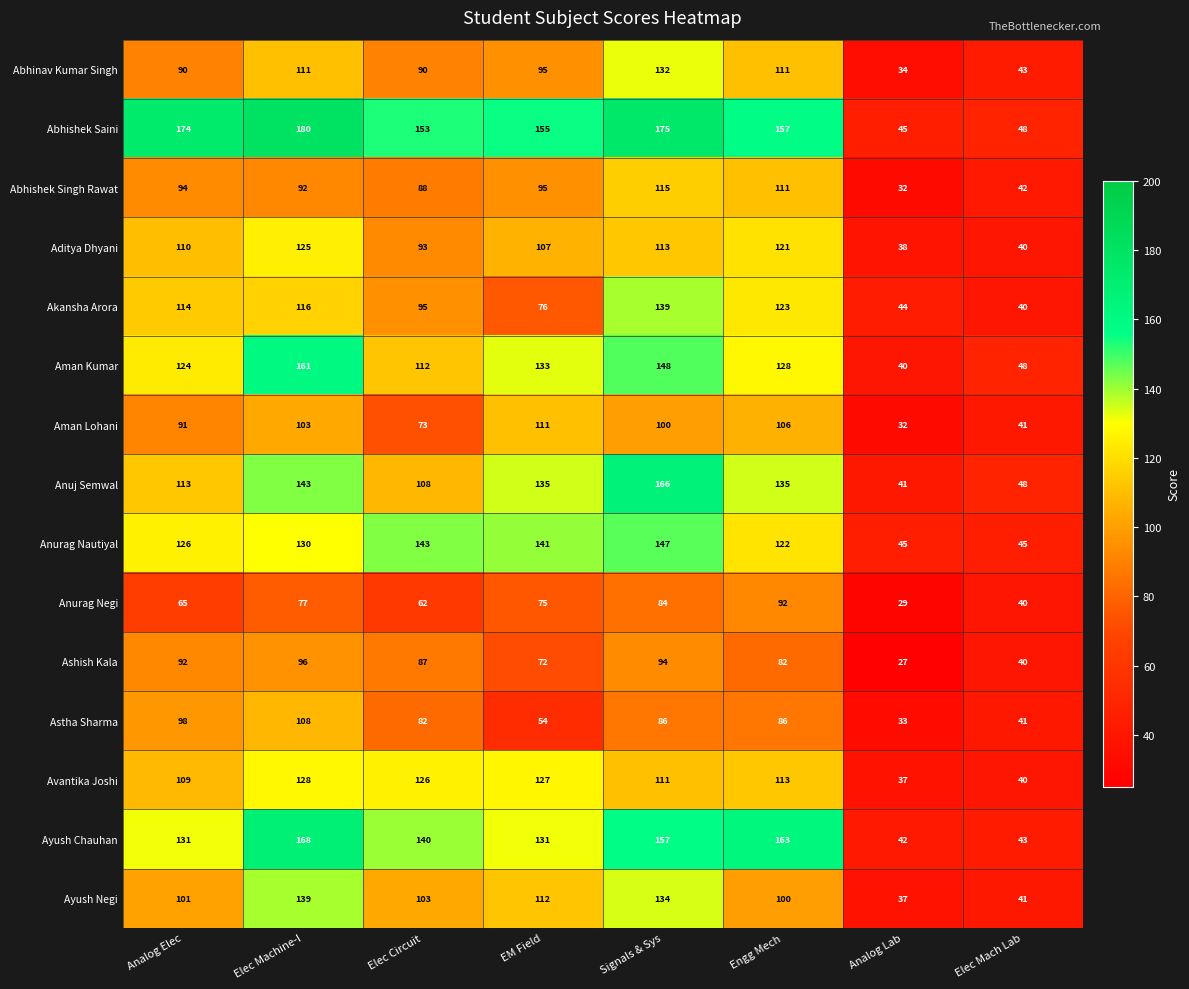

List the labels in order of Aman Kumar value, largest first.

Elec Machine-I, Signals & Sys, EM Field, Engg Mech, Analog Elec, Elec Circuit, Elec Mach Lab, Analog Lab